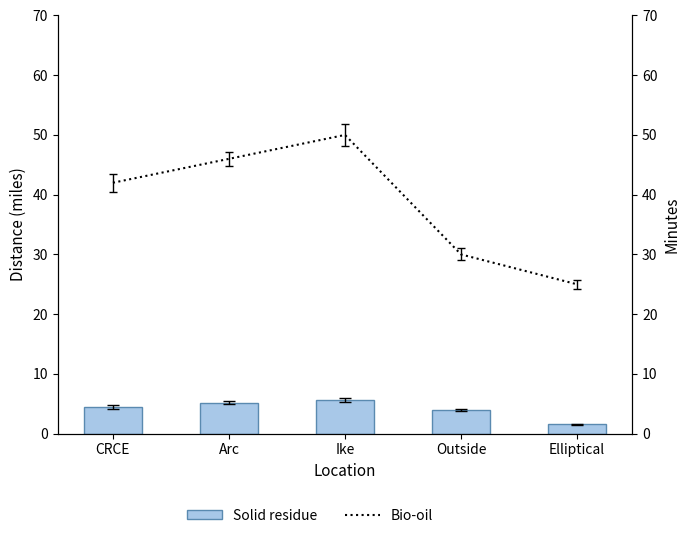

What is the label of the 3rd bar from the right?

Ike